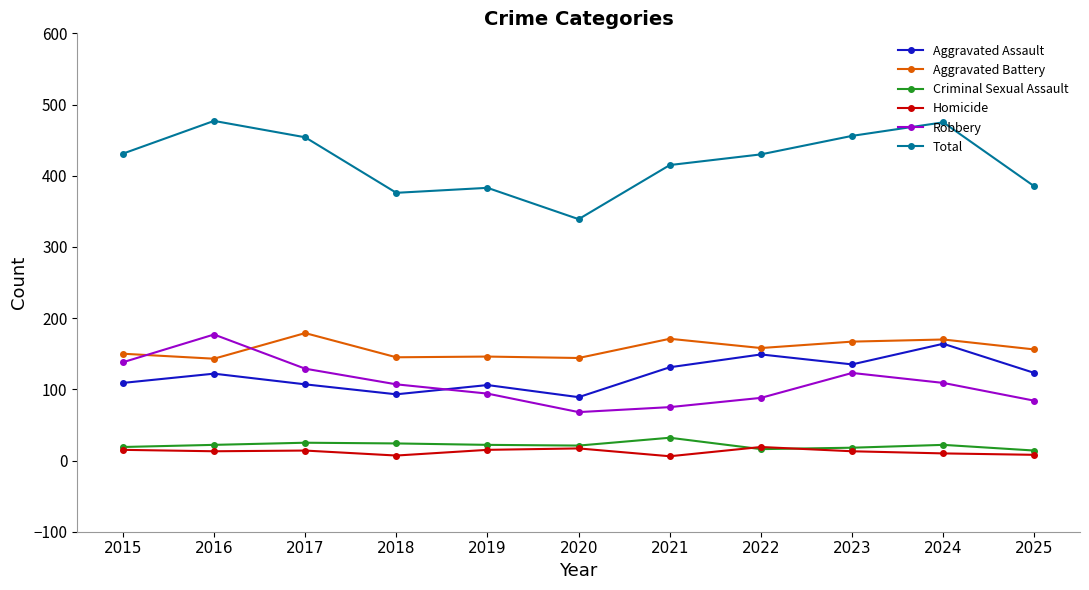

True or false: Aggravated Assault has more than 1 points higher than both neighbors.

True